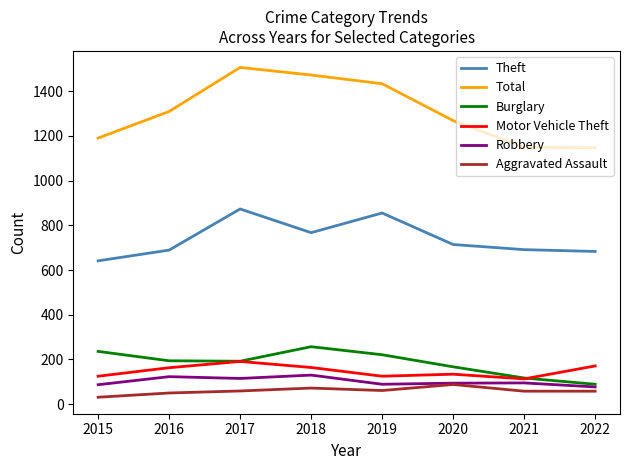

Which series has the largest range (max minus min)?

Total